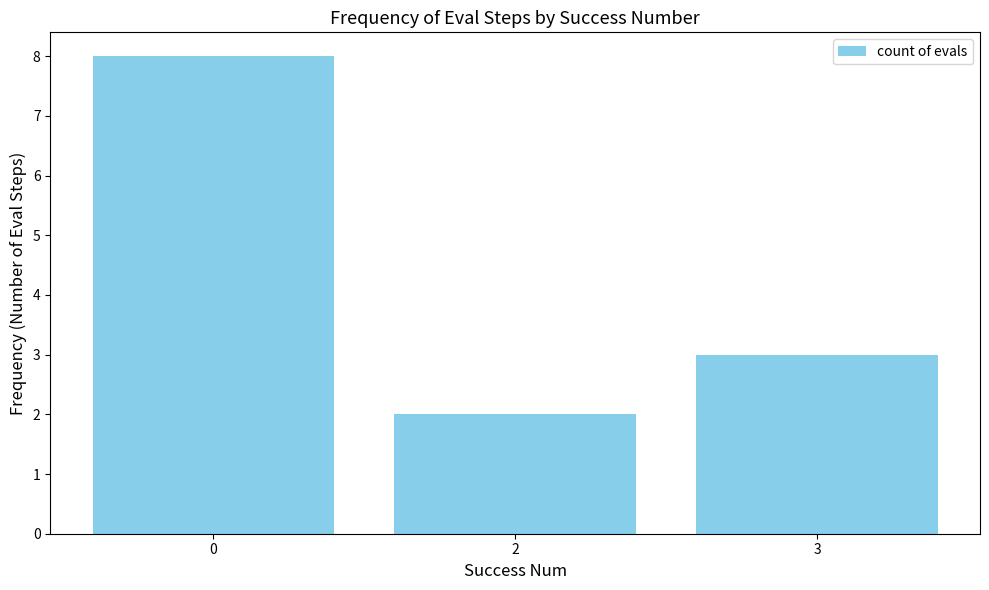

What is the maximum value shown in the chart?

8